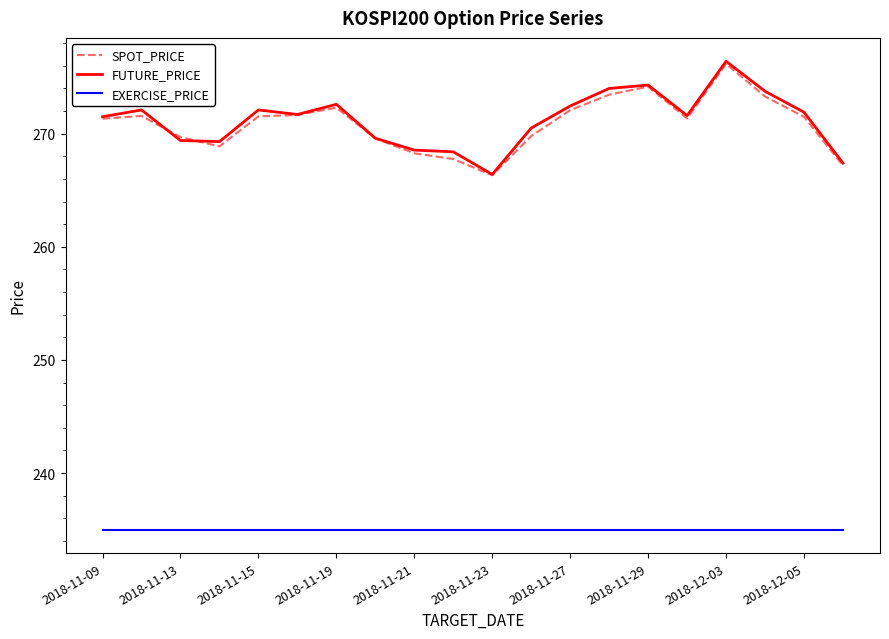

True or false: FUTURE_PRICE and EXERCISE_PRICE cross at least once.

False